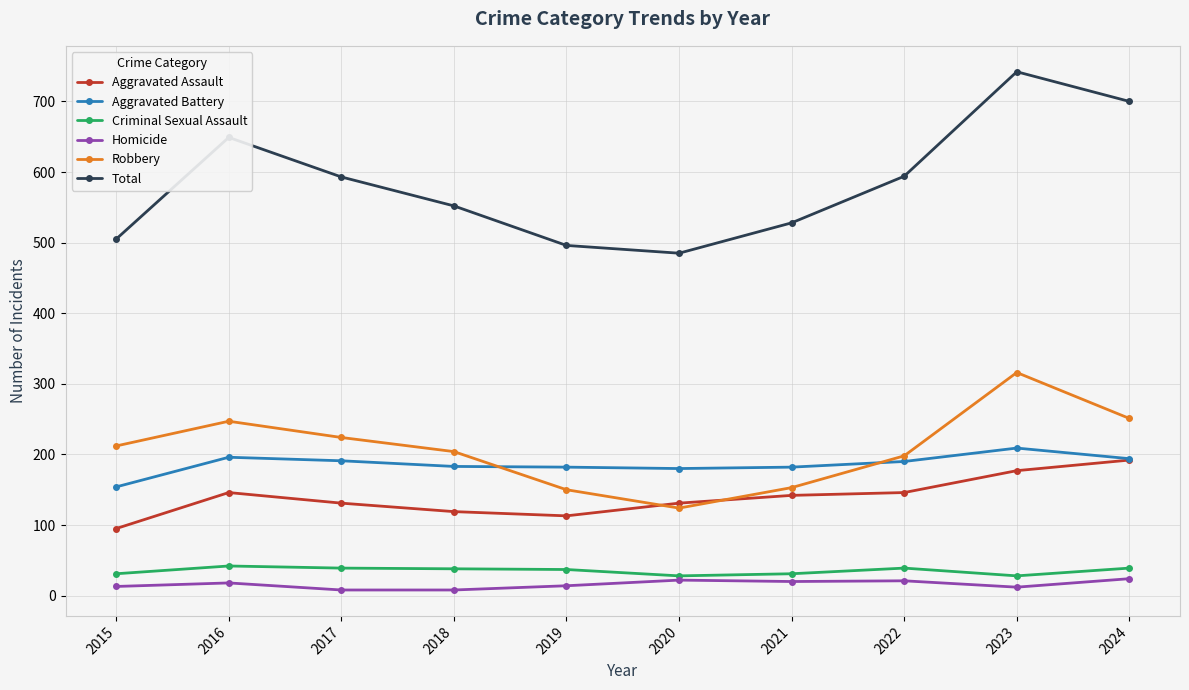

How many interior local valleys does the Robbery series have?

1